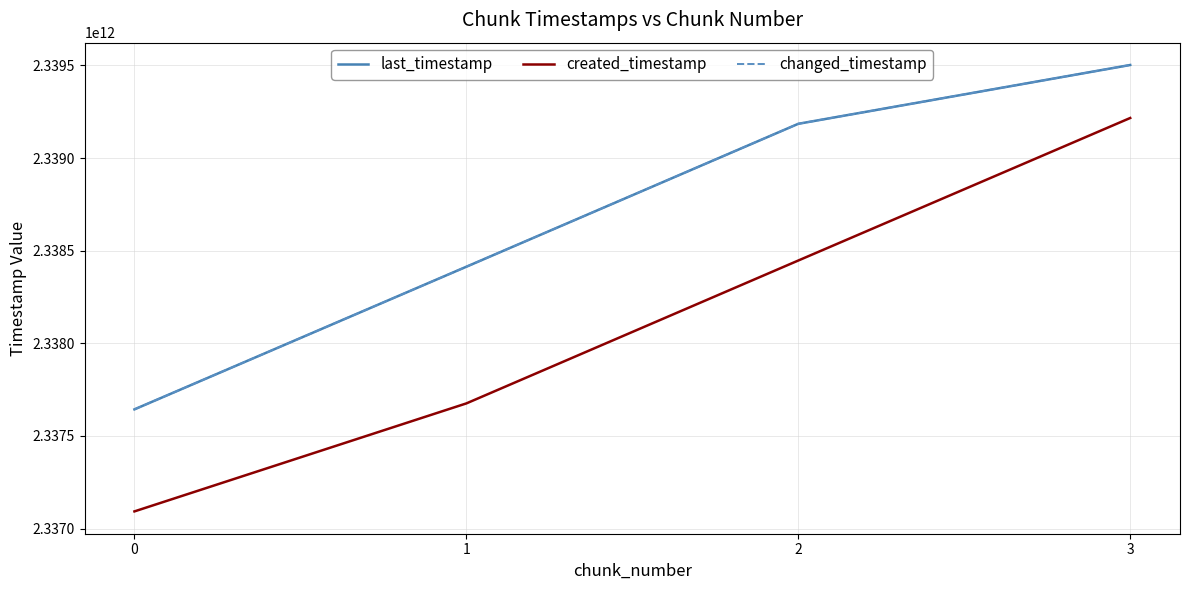

What is the value of the changed_timestamp point at the 2nd from the left?

2338413231523